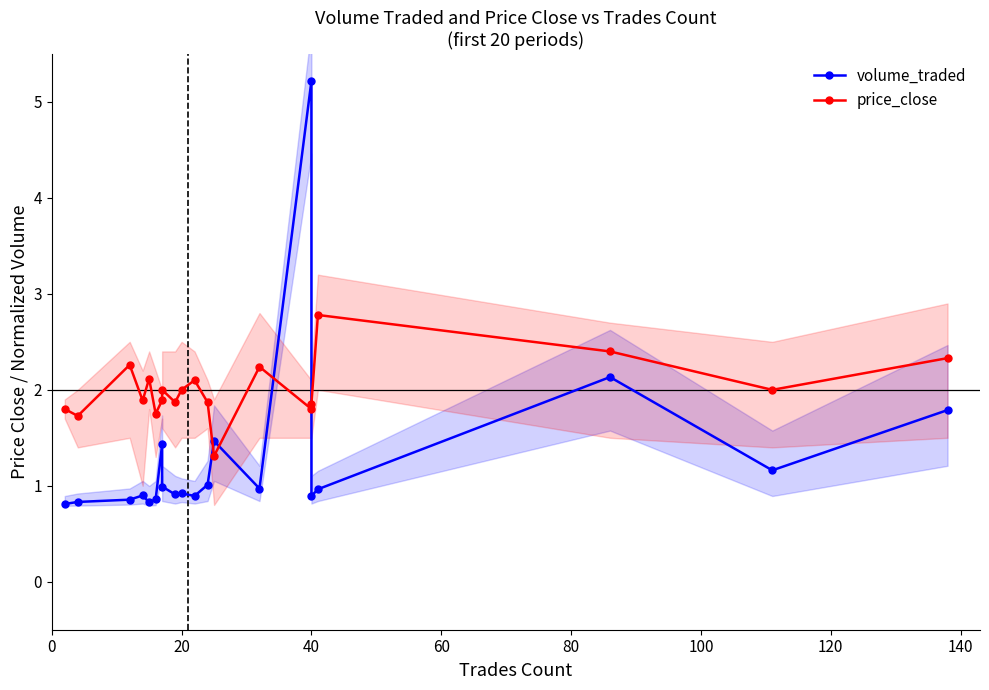

The value of price_close at 60 is 3.1. True or false?

False